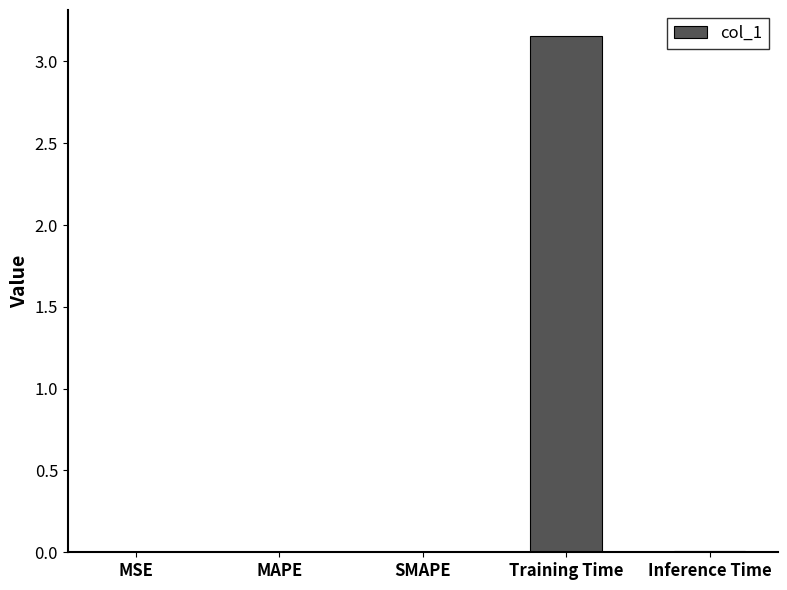

Which has a higher value, Training Time or MSE?

Training Time